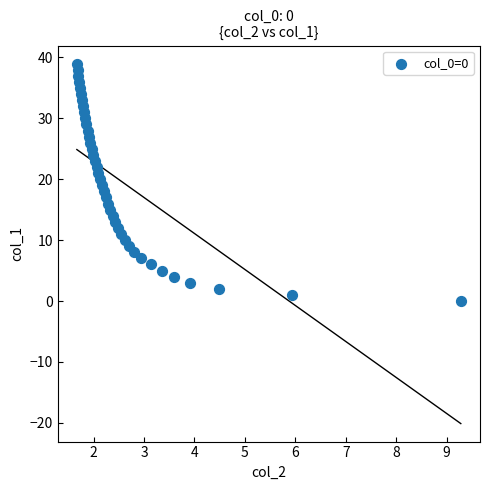

What is the range of Y values (max minus min)?

39